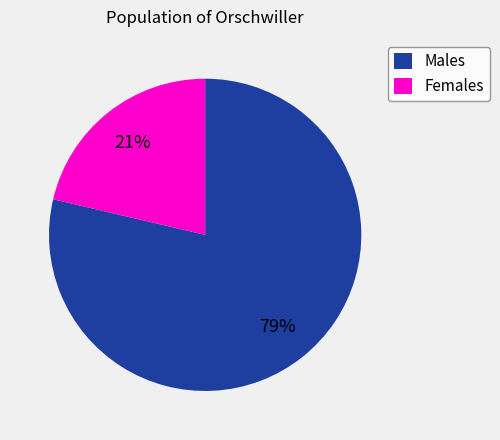

What percentage is the Males slice, to the nearest percent?

79%